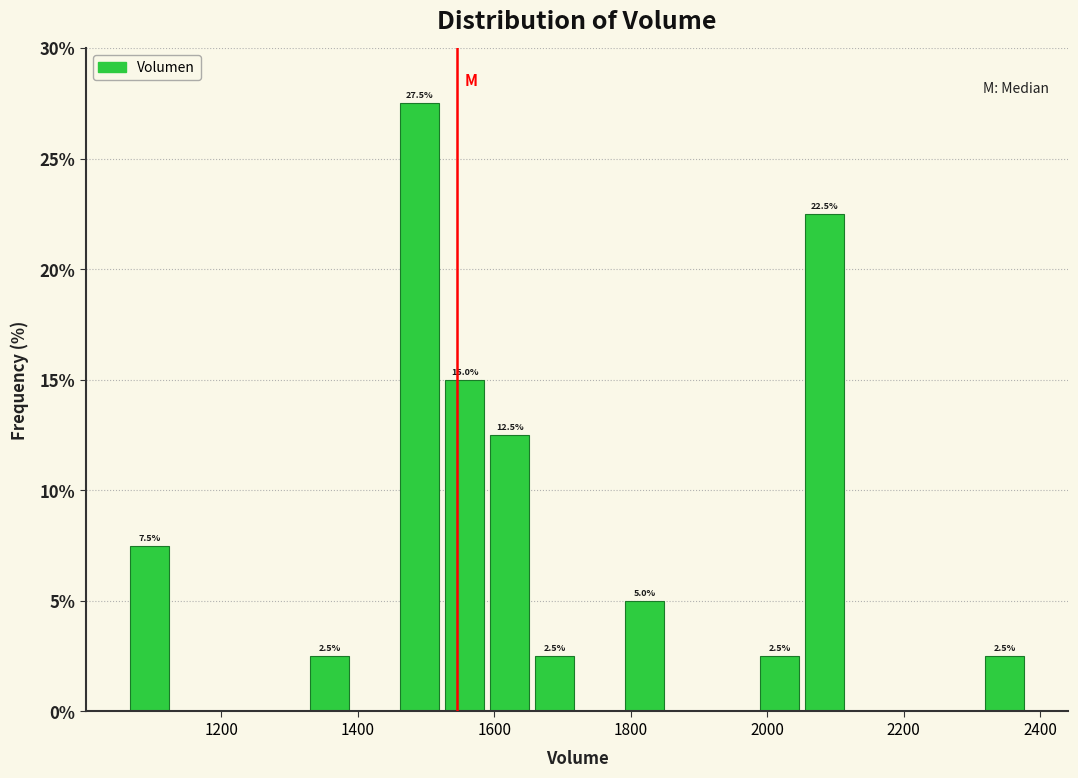

Around what value on the x-axis is the tallest bar? Give the approximate position of its centre, as read against the axis.

1500